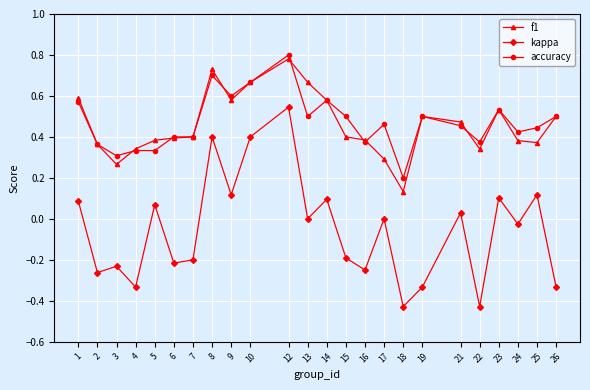

The value of kappa at 8 is 0.4. True or false?

True